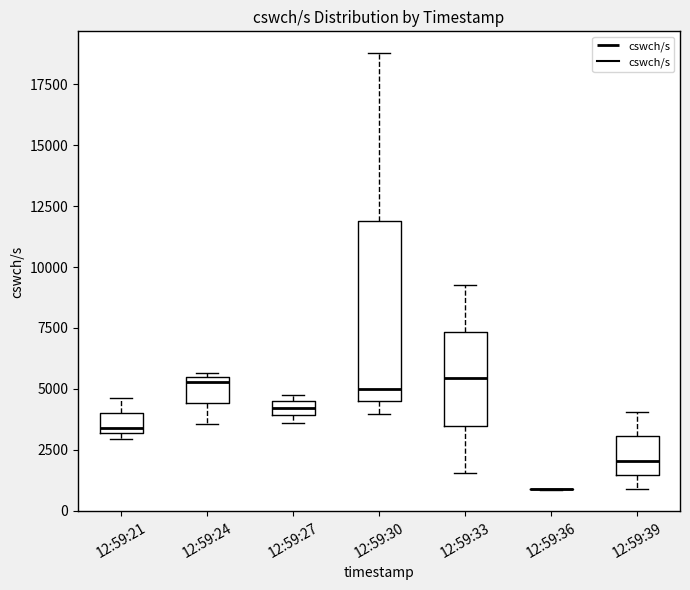

Where does the upper whisker of the box for 12:59:33 end on the y-axis? The values are not printed on the chart, so give them approximately, as read against the axis.

9500